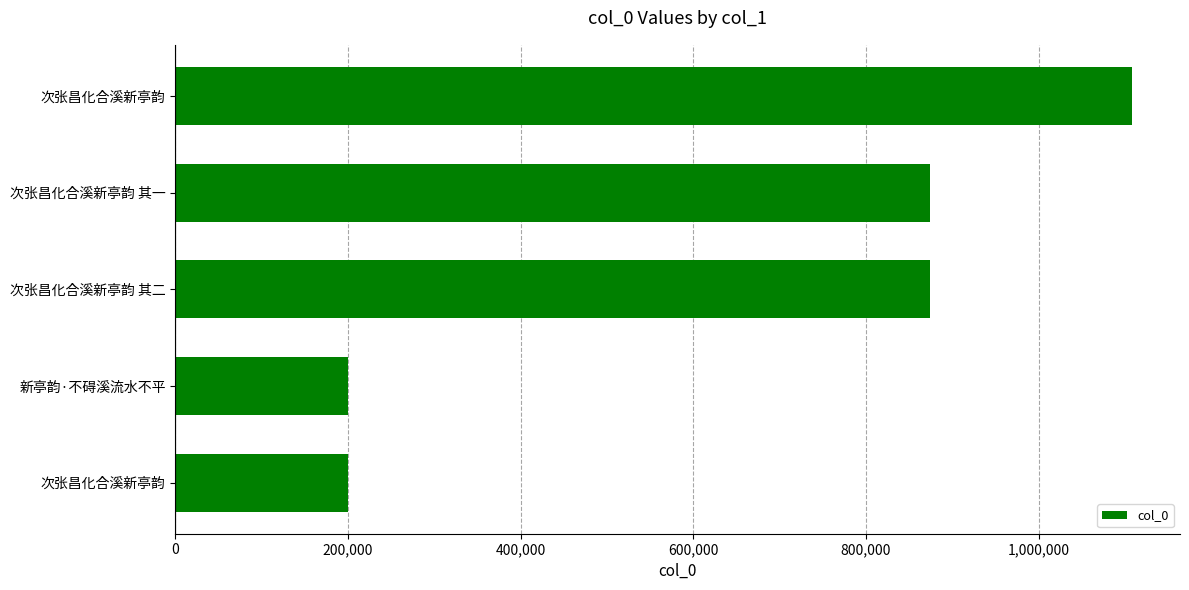

Count the number of data series in this chart.

1